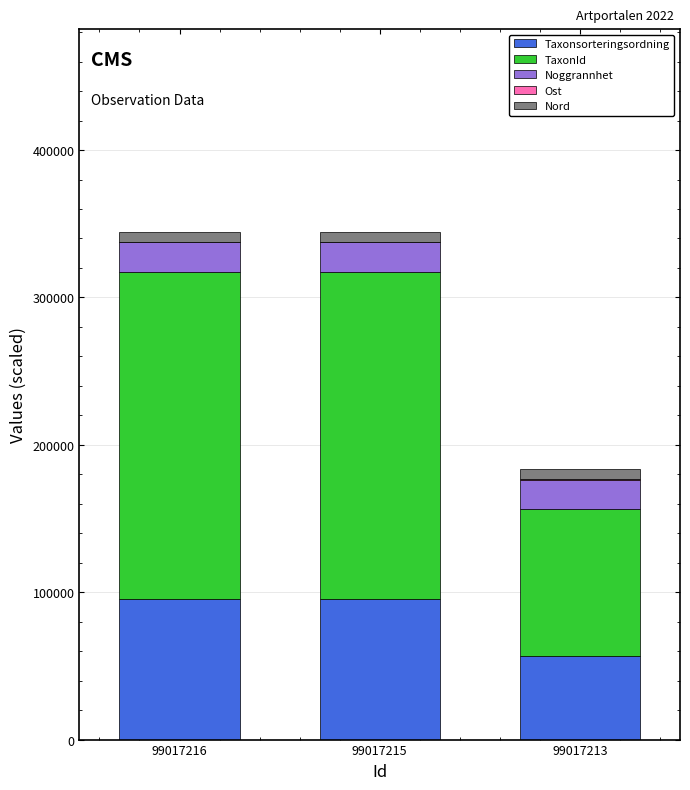

How many data points does each series have?

3